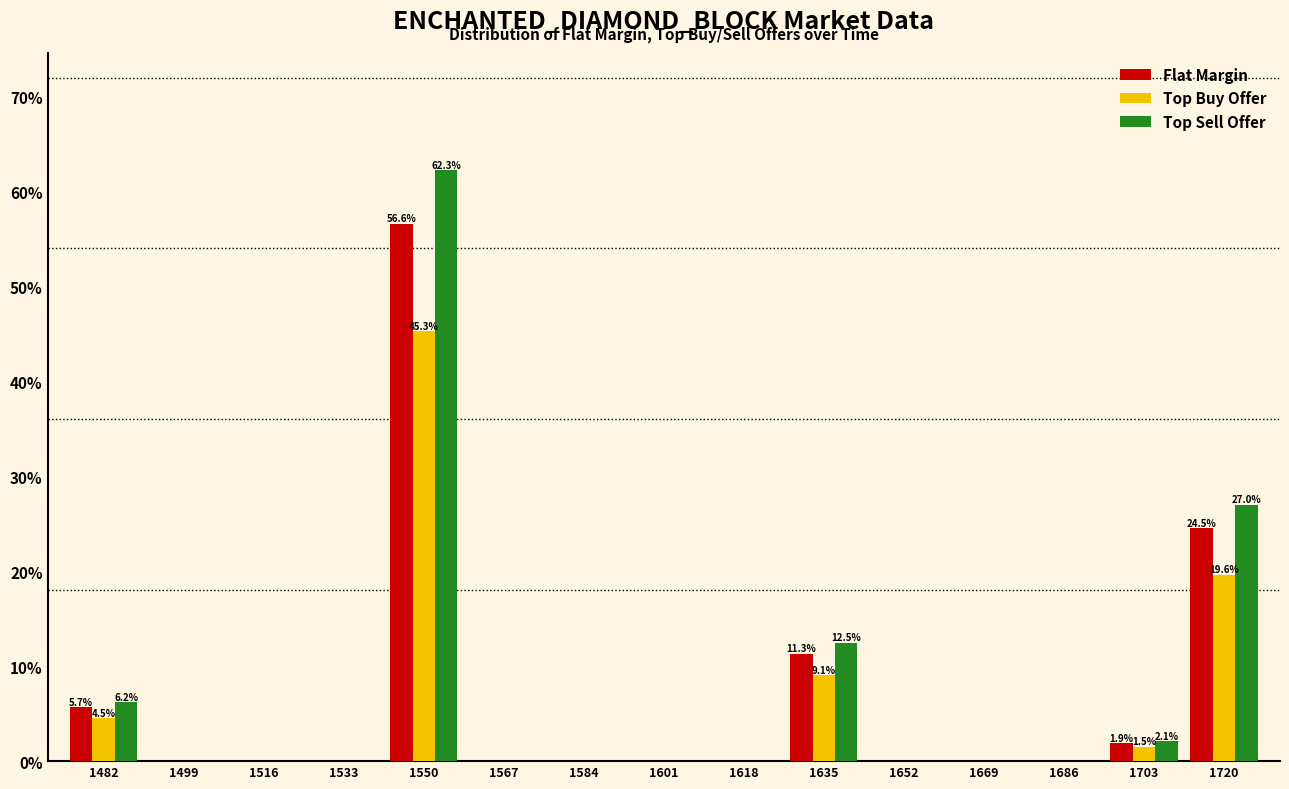

In the Top Sell Offer series, which range on the x-axis has the tallest bar?

1542 to 1558